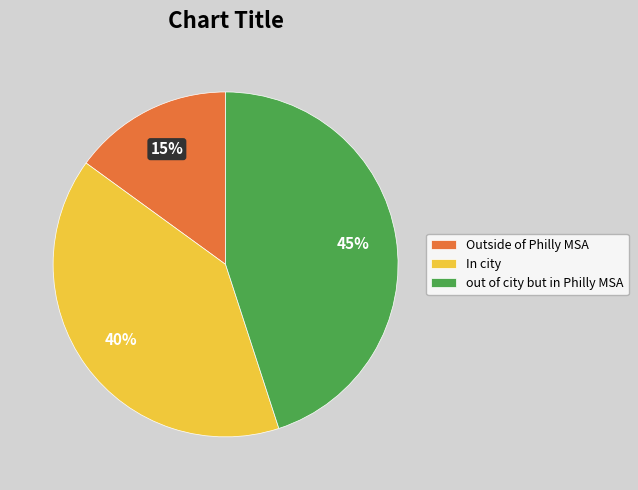

What is the smallest slice in the pie chart?

Outside of Philly MSA